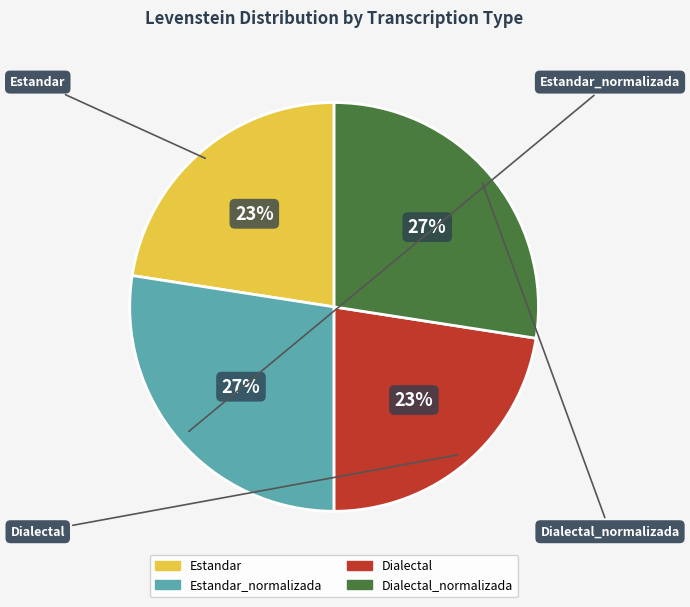

Is there any slice that represents more than half of the pie?

No